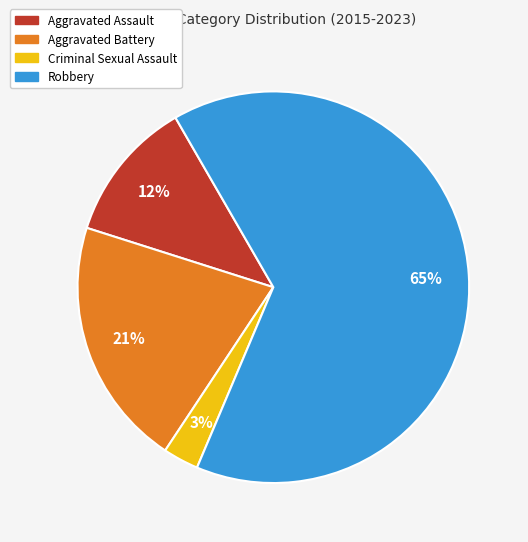

The Criminal Sexual Assault slice represents 3% of the pie. True or false?

True